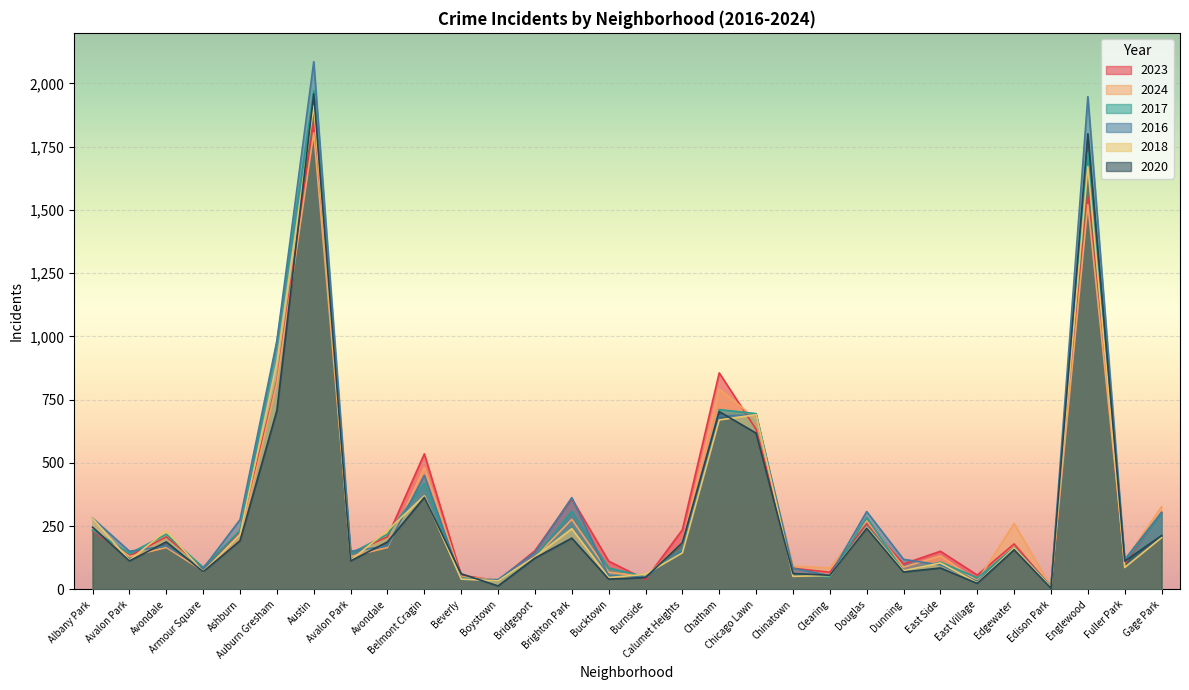

What are all the series names shown in the legend?

2023, 2024, 2017, 2016, 2018, 2020